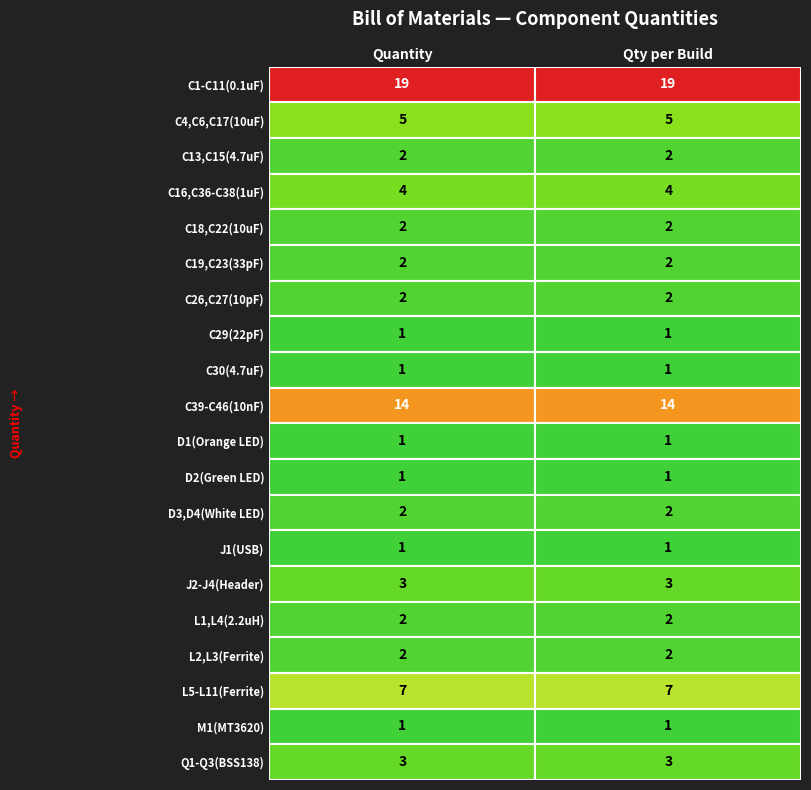

What is the difference between the maximum and minimum values in the Quantity series?

18